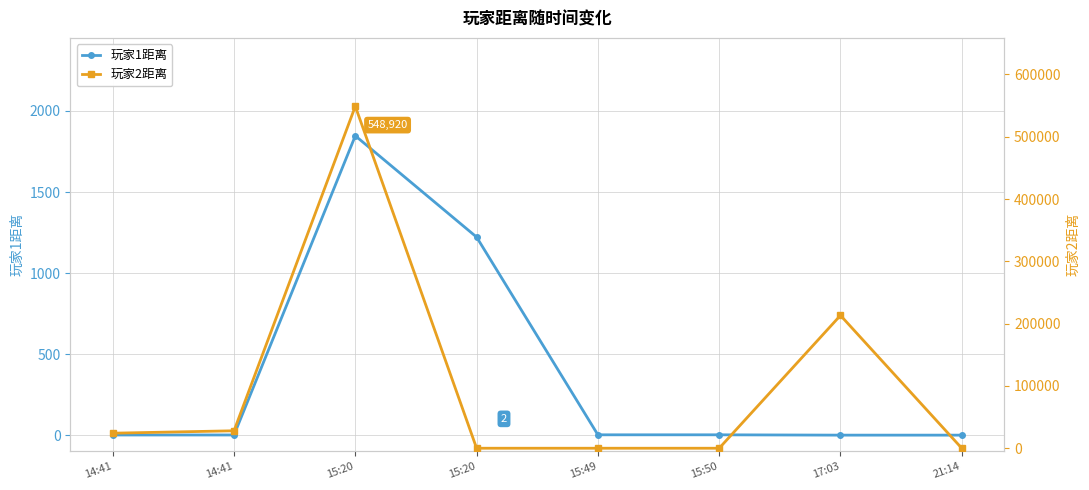

True or false: 玩家1距离 has a value of 2 at 14:41.

False